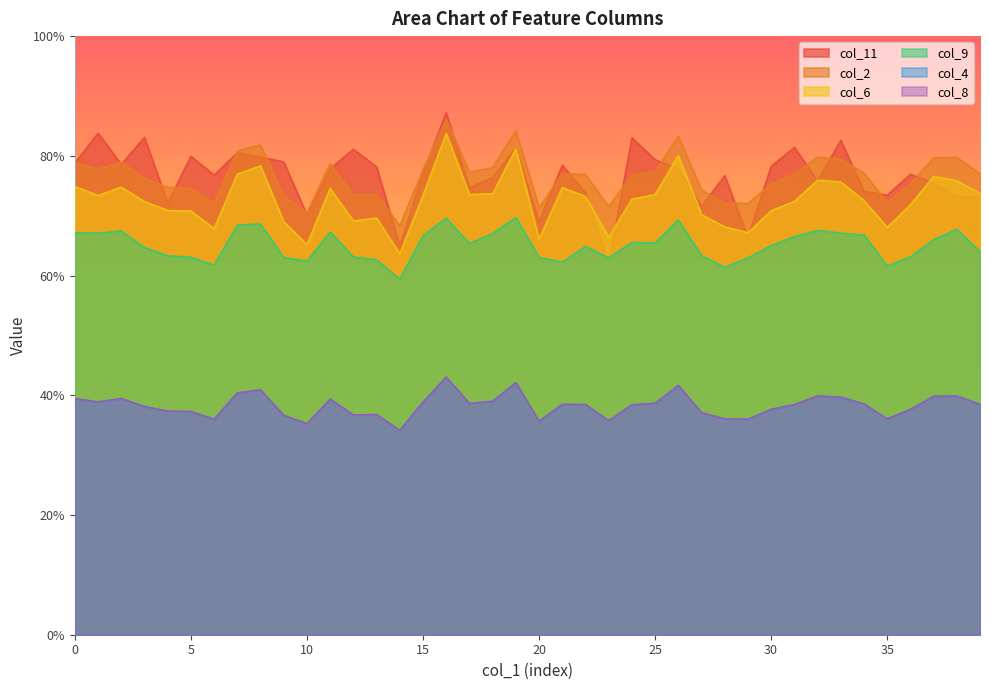

What is the difference between the maximum and minimum values in the col_2 series?

0.2